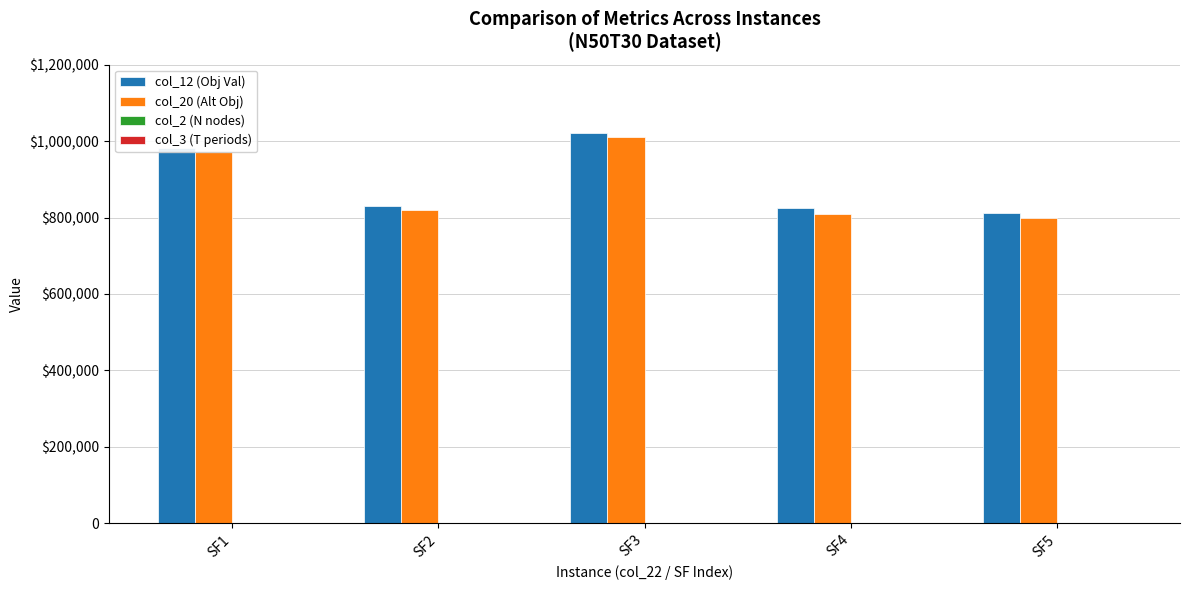

Is it true that col_3 (T periods) equals 53.4 at SF2?

False